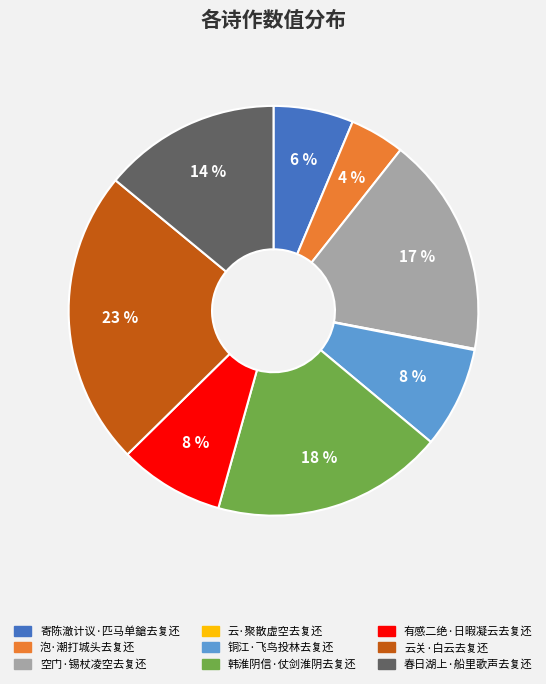

How many slices are in this pie chart?

9